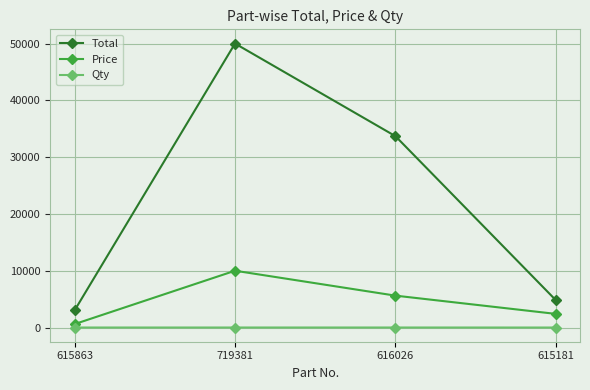

At 719381, list the series in order from smallest to largest.

Qty, Price, Total